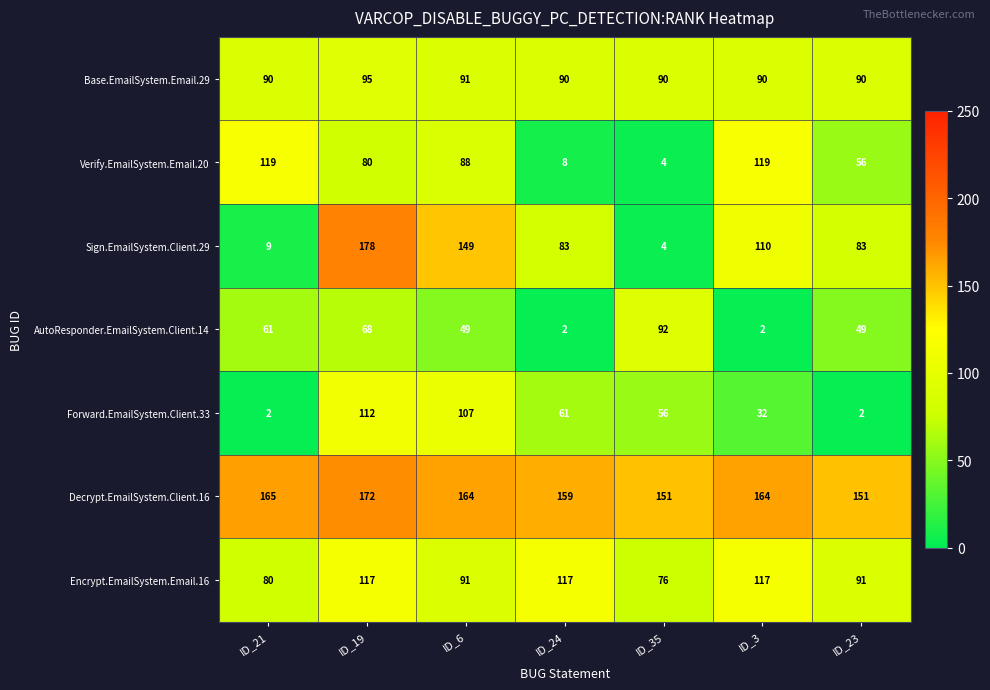

What is the sum of the Forward.EmailSystem.Client.33 values at ID_3 and ID_35?

88